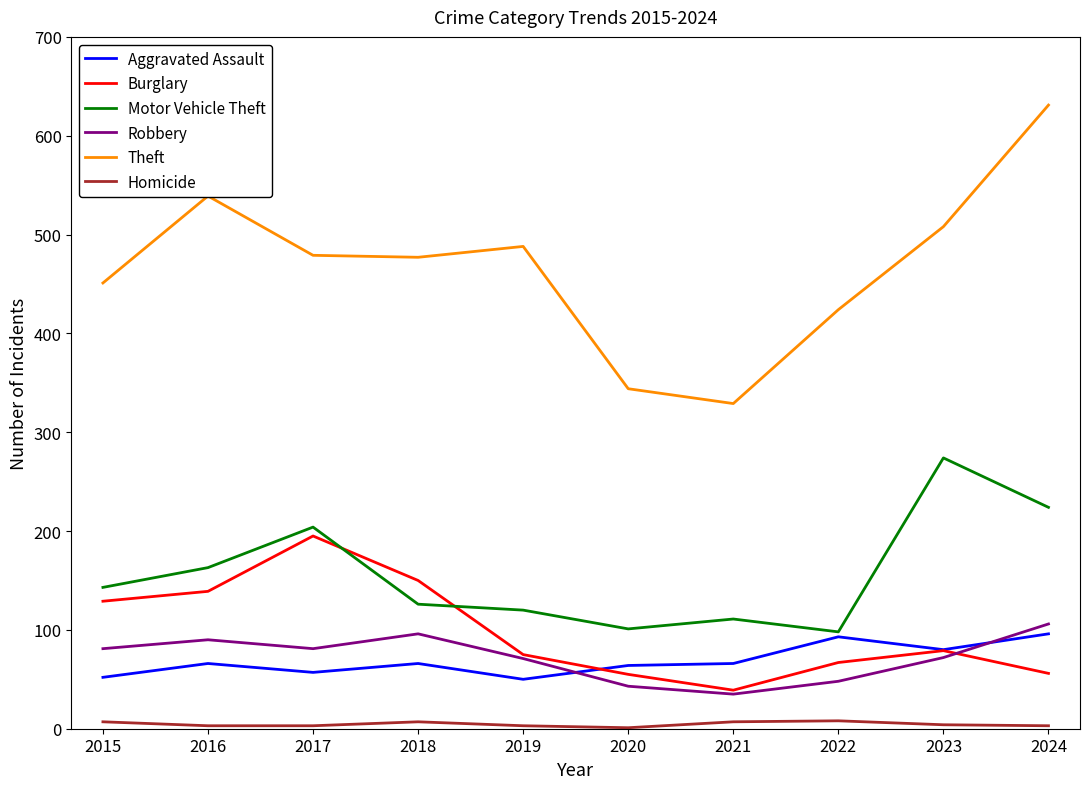

True or false: Motor Vehicle Theft and Theft intersect in this chart.

False